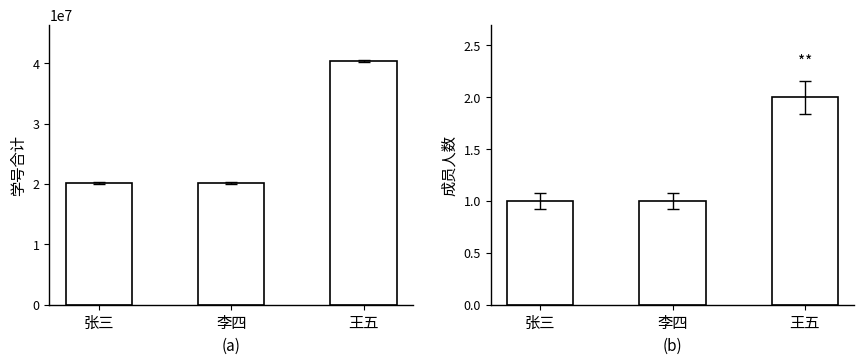

What is the label of the 1st bar from the left?

张三